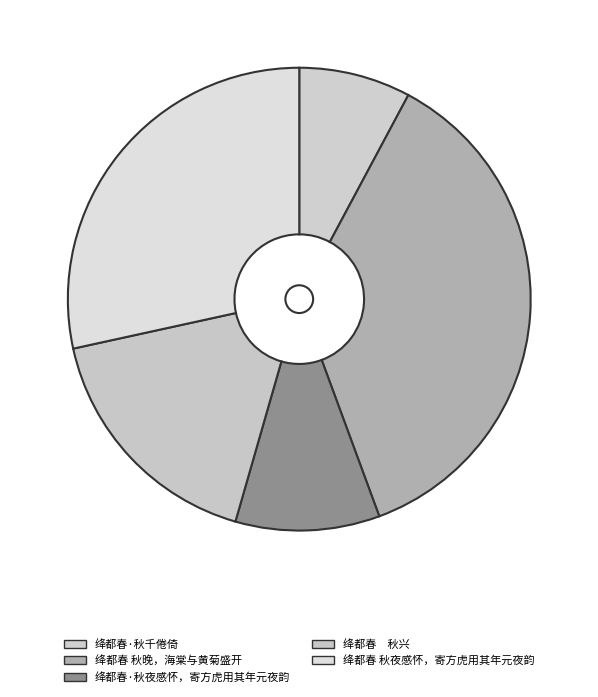

Is it true that 绛都春·秋千倦倚 is 19% of the pie?

False